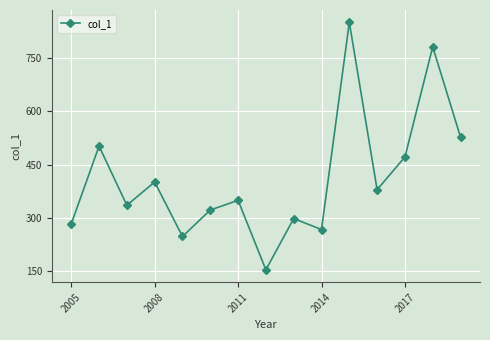

What is the minimum value shown in the chart?

153.5